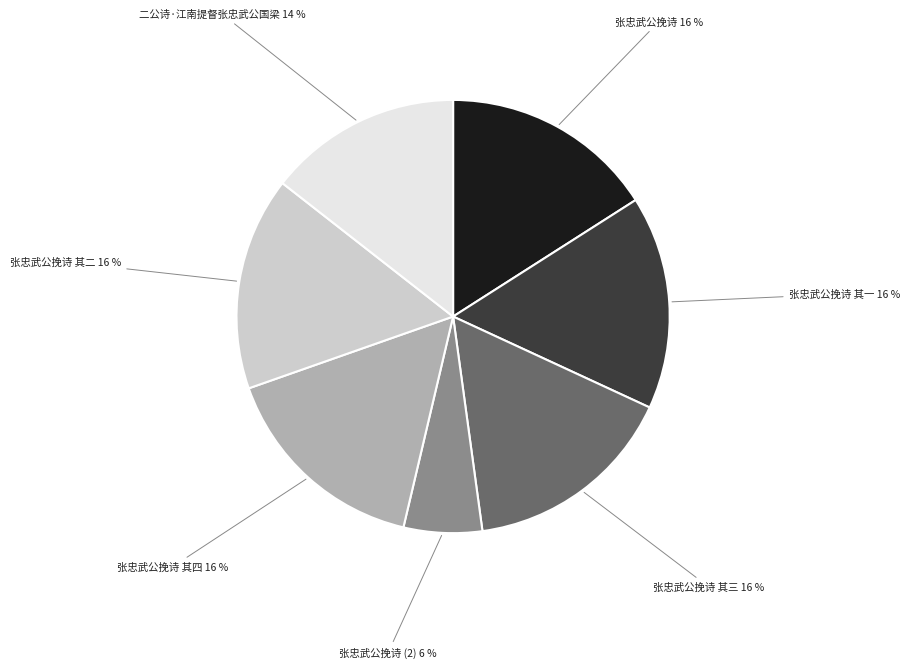

Is there any slice that represents more than half of the pie?

No